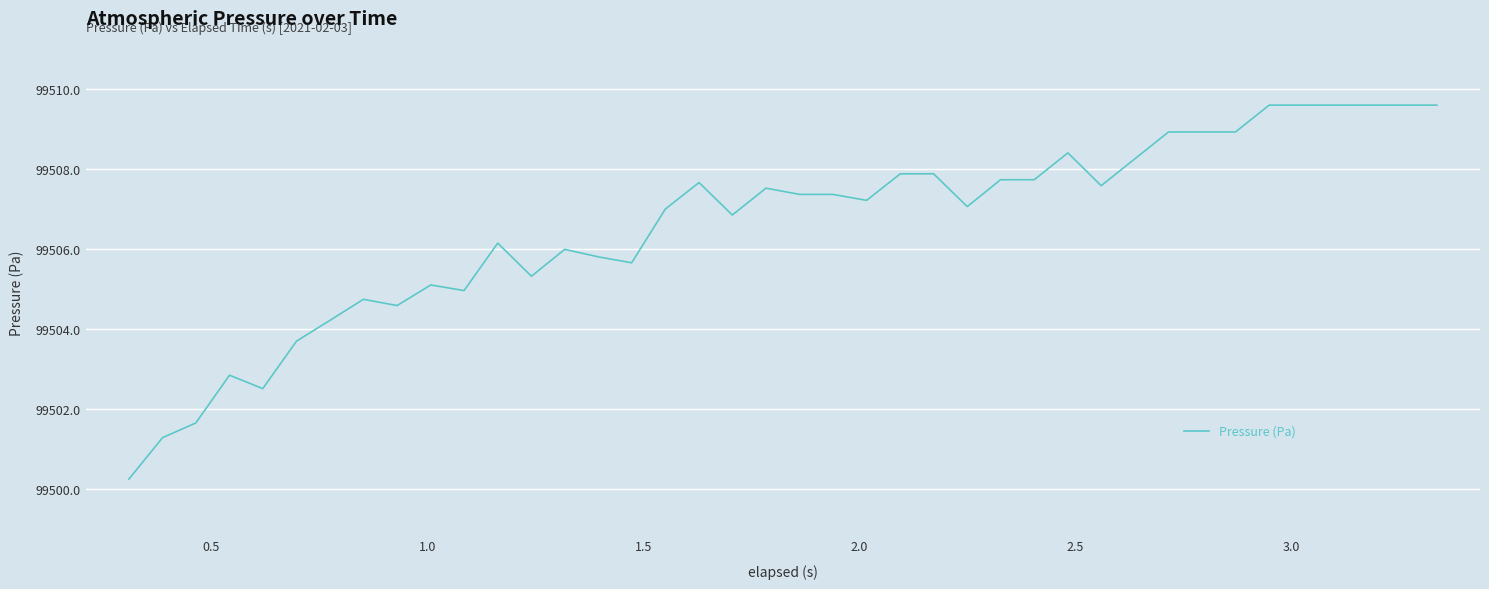

What is the minimum value shown in the chart?

99500.2